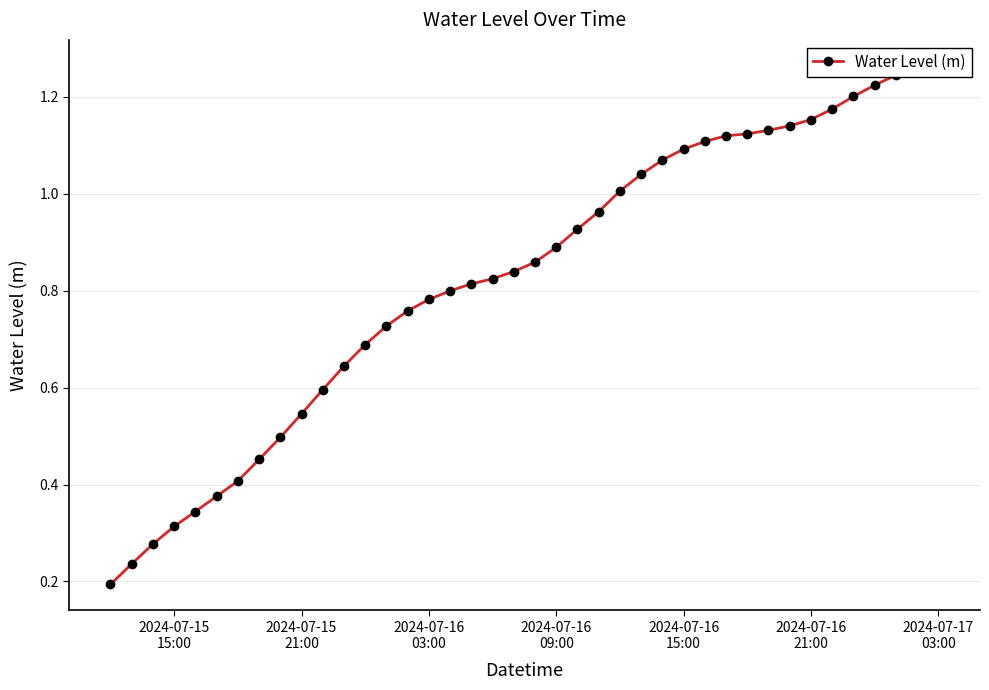

What is the value of the 2nd point from the left?

0.2